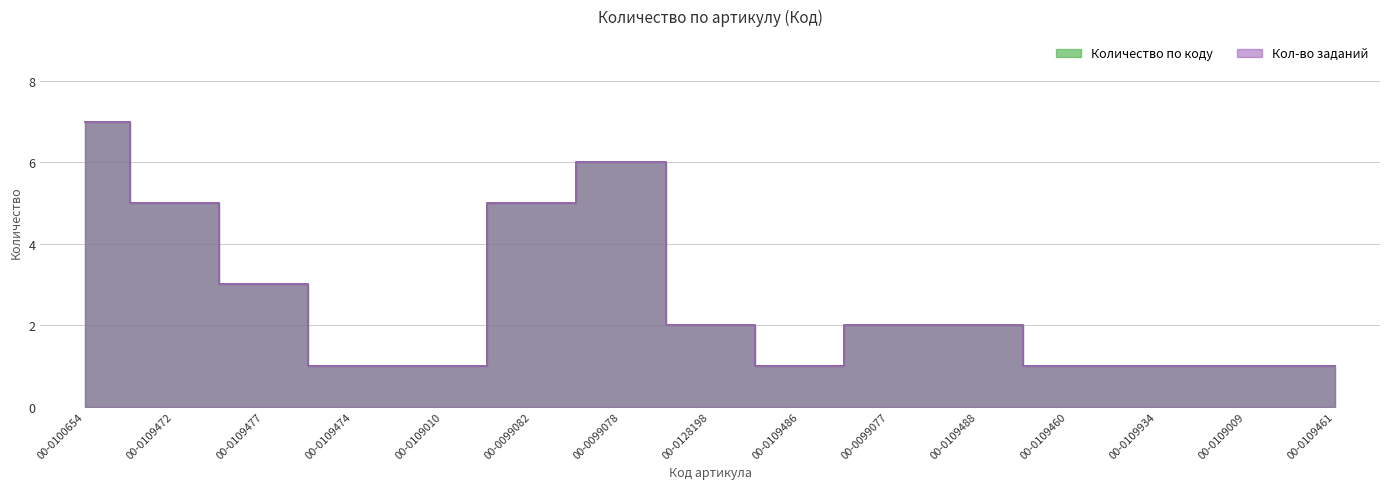

How many interior local valleys does the Количество по коду series have?

1